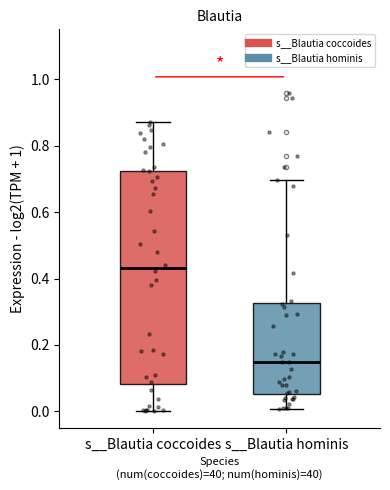

Which box has the highest median line?

s__Blautia coccoides